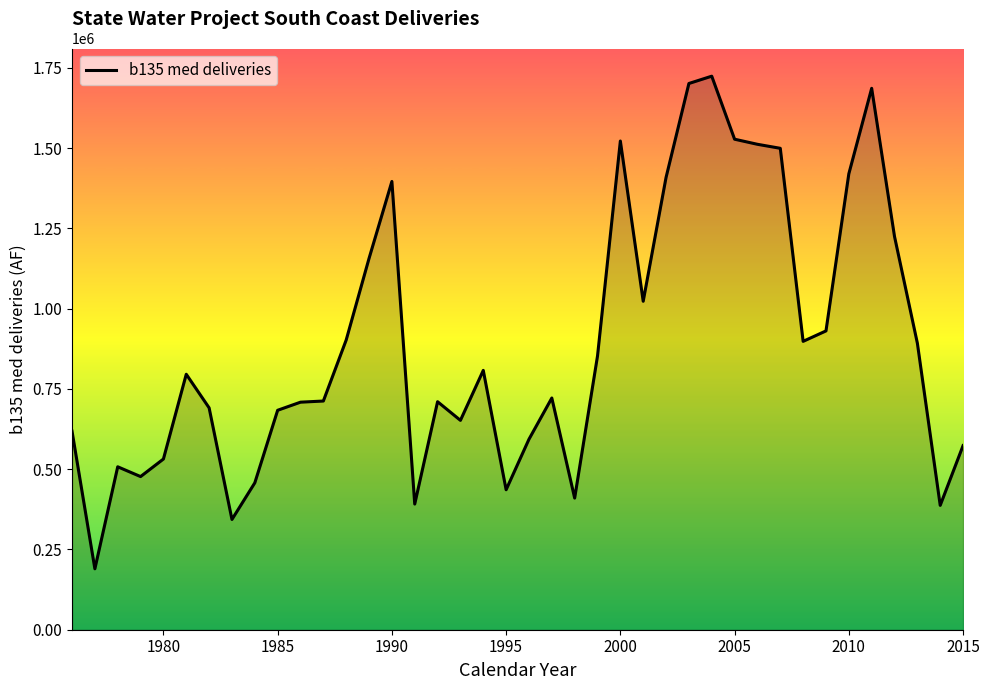

What is the difference between the maximum and minimum values?

1534625